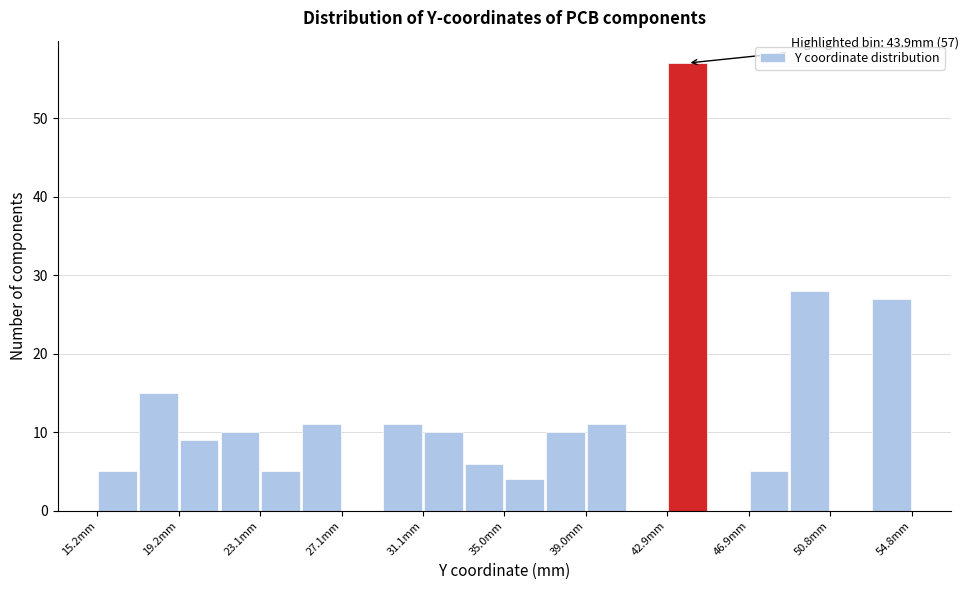

Around what value on the x-axis is the tallest bar? Give the approximate position of its centre, as read against the axis.

44.0